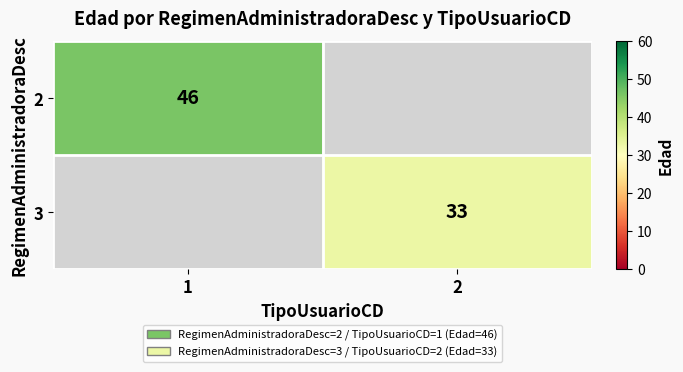

Which label corresponds to the largest value in the chart?

1